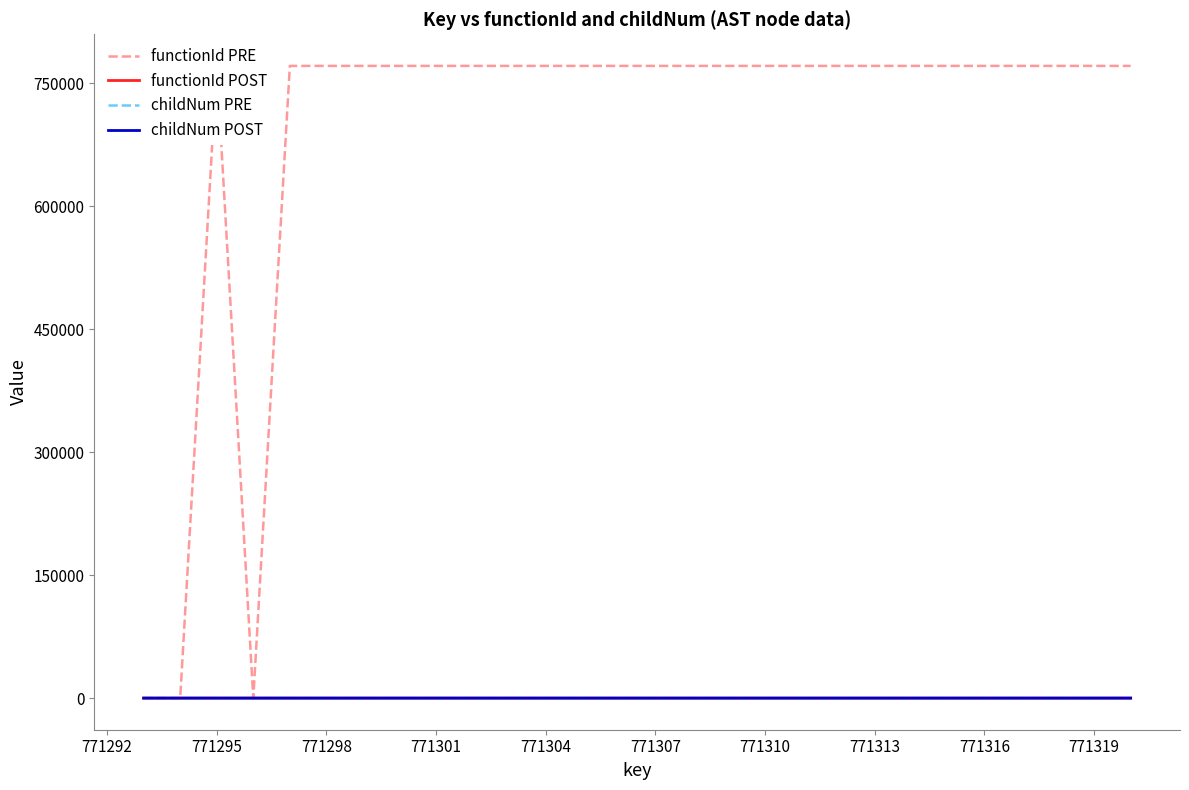

In functionId POST, how many points are higher than both neighbors (excluding endpoints)?

1